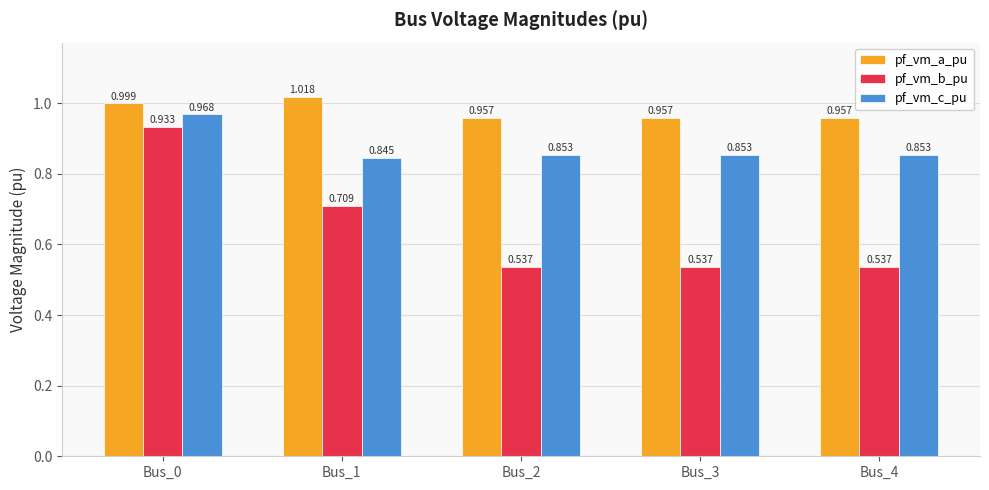

Is the value of pf_vm_c_pu at Bus_0 greater than the value of pf_vm_b_pu at Bus_4?

Yes